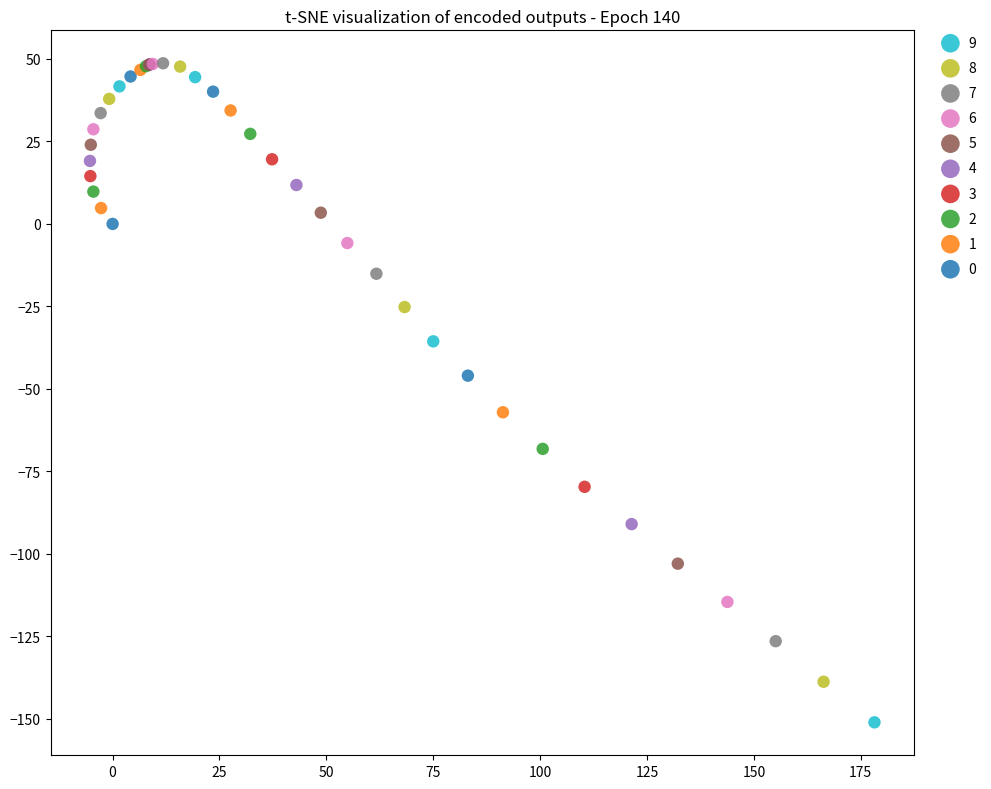

Which series has the widest spread of Y values?

9